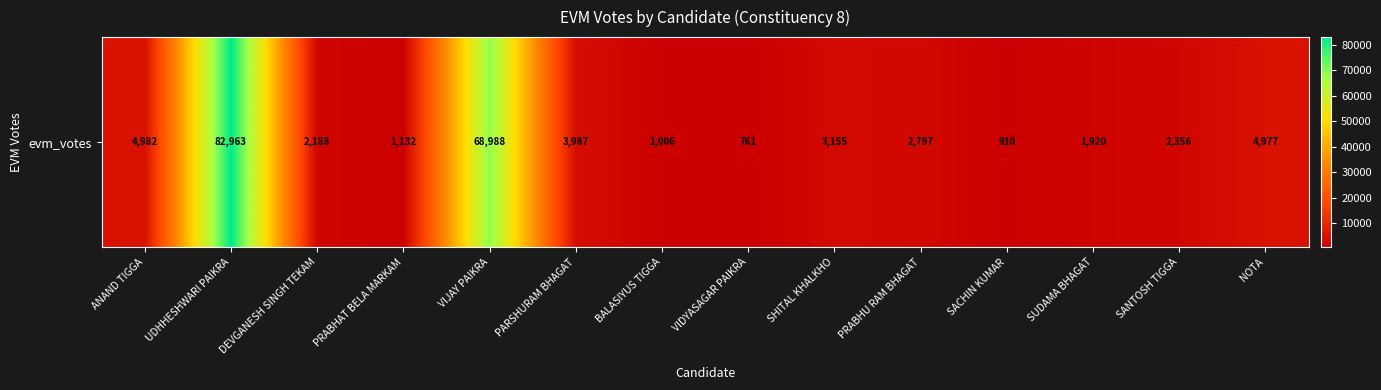

The value at VIJAY PAIKRA is 114721. True or false?

False